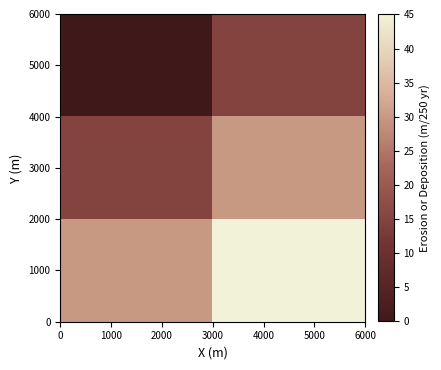

Reading left to right, list all the values displayed in this chart.

5000: 0	15
3000: 15	30
1000: 30	45